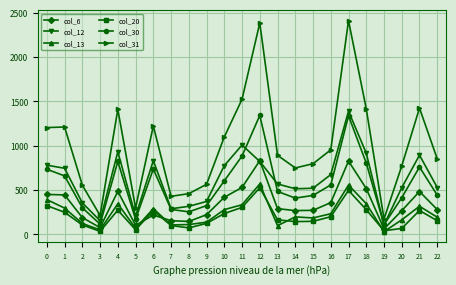

True or false: col_20 has more than 1 interior local peaks.

True